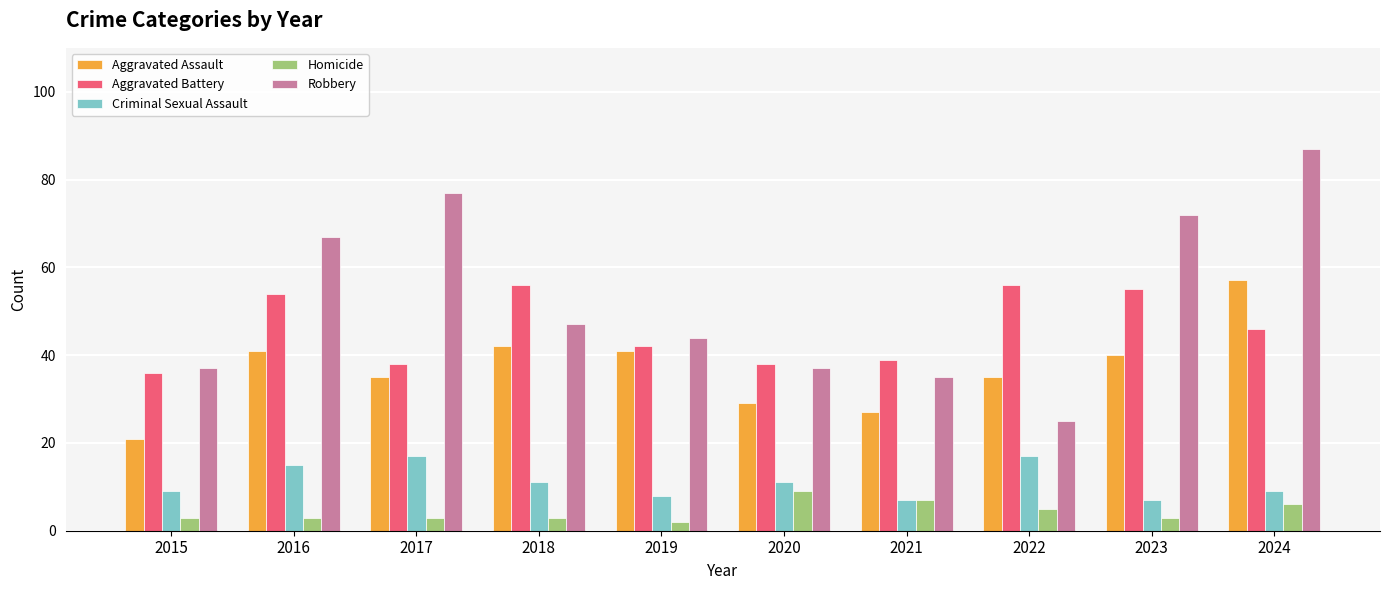

What is the sum of all Aggravated Battery values?

460